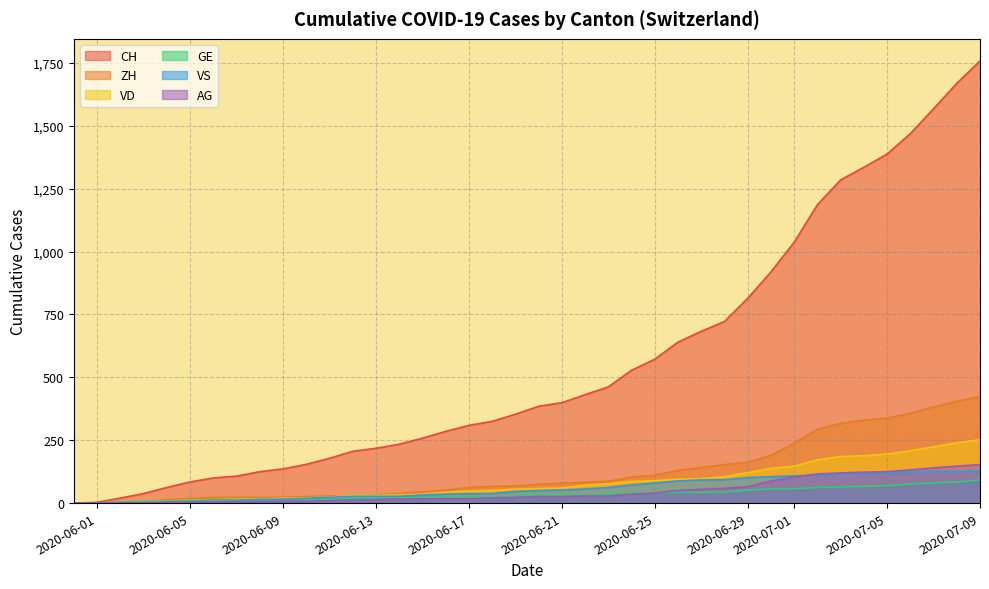

What is the spread (max minus min) of values at 2020-07-08?

1585